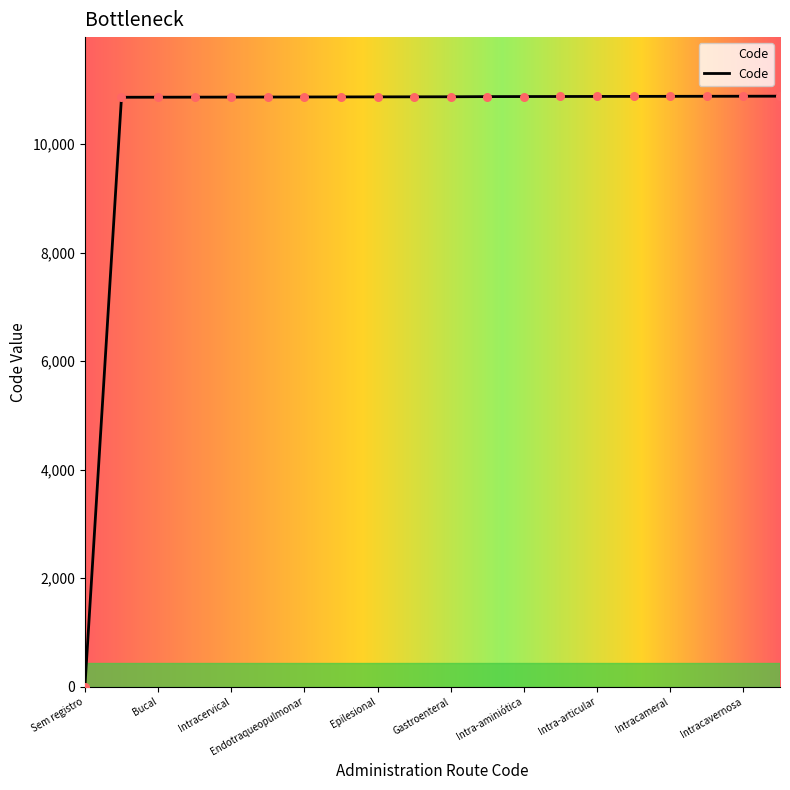

What is the greatest value displayed?

10882